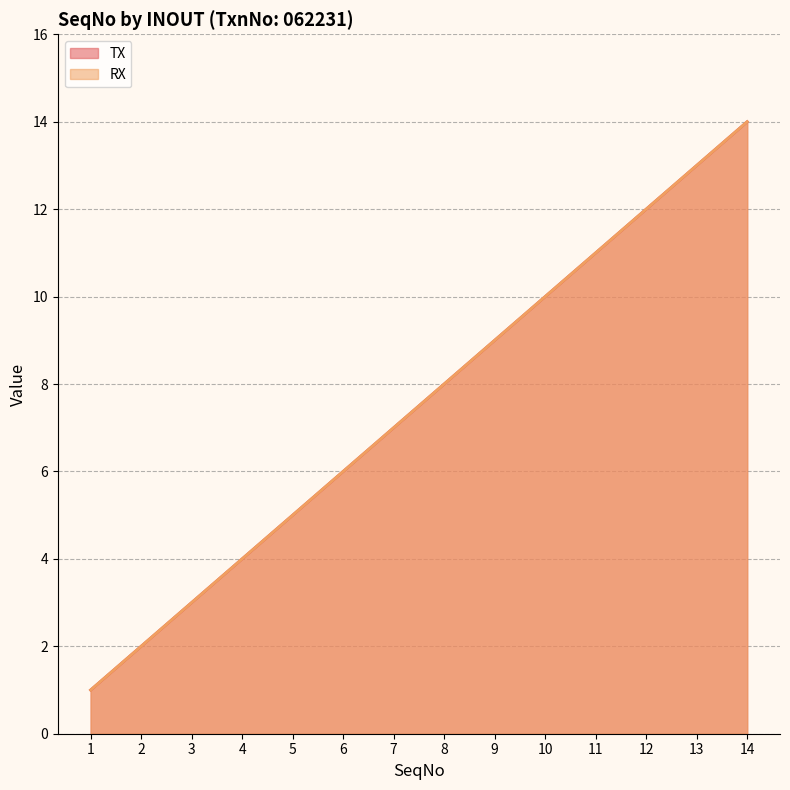

Does the chart have visible grid lines?

Yes